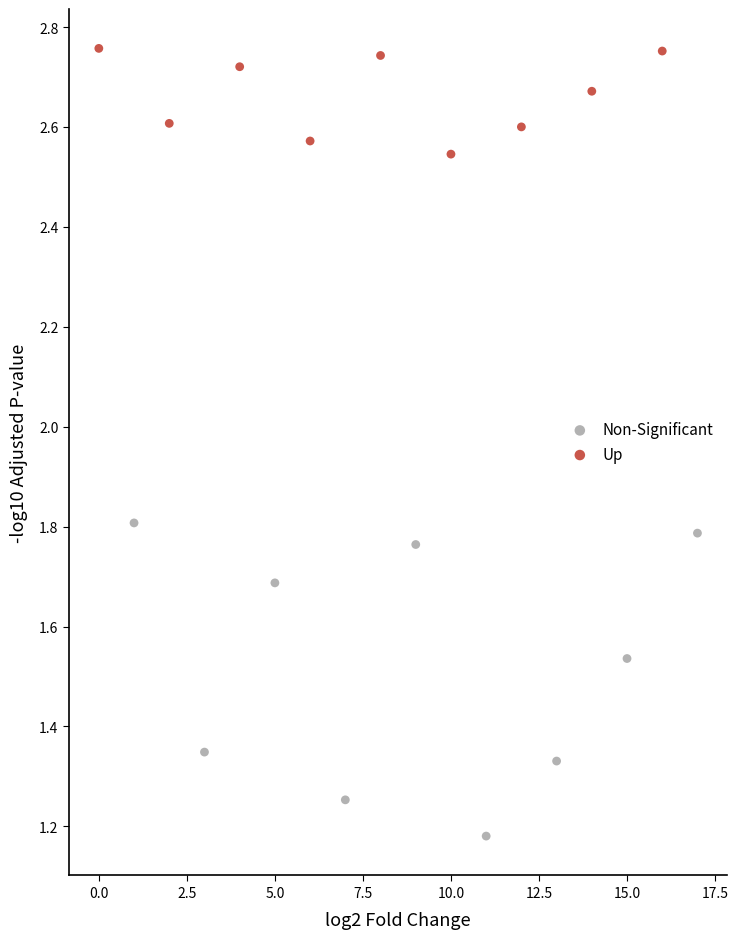

Which series reaches the minimum Y coordinate?

Non-Significant